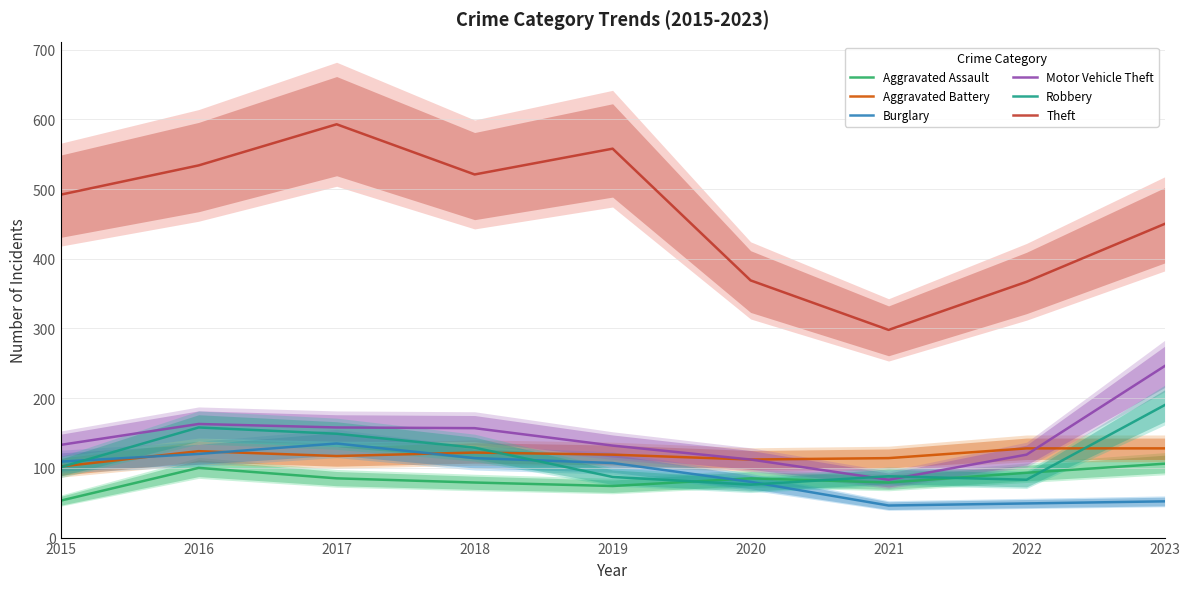

Which category has the lowest value in the Theft series?

2021